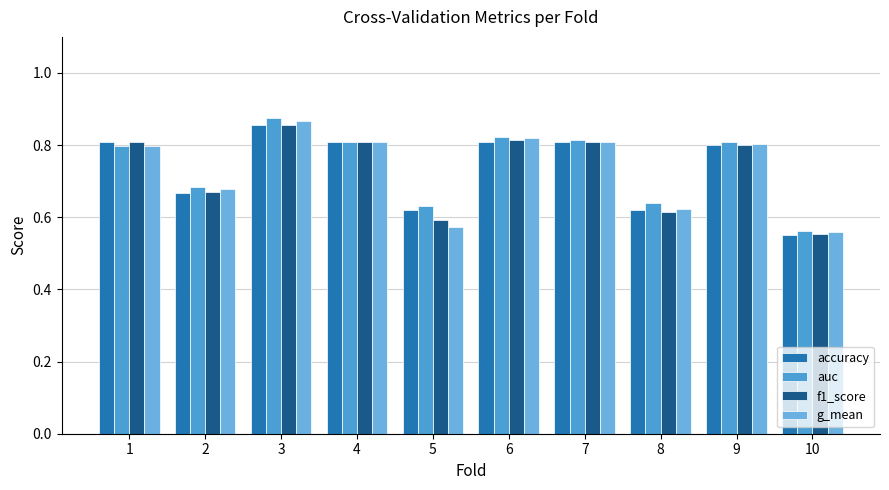

Count the number of categories in the chart.

10